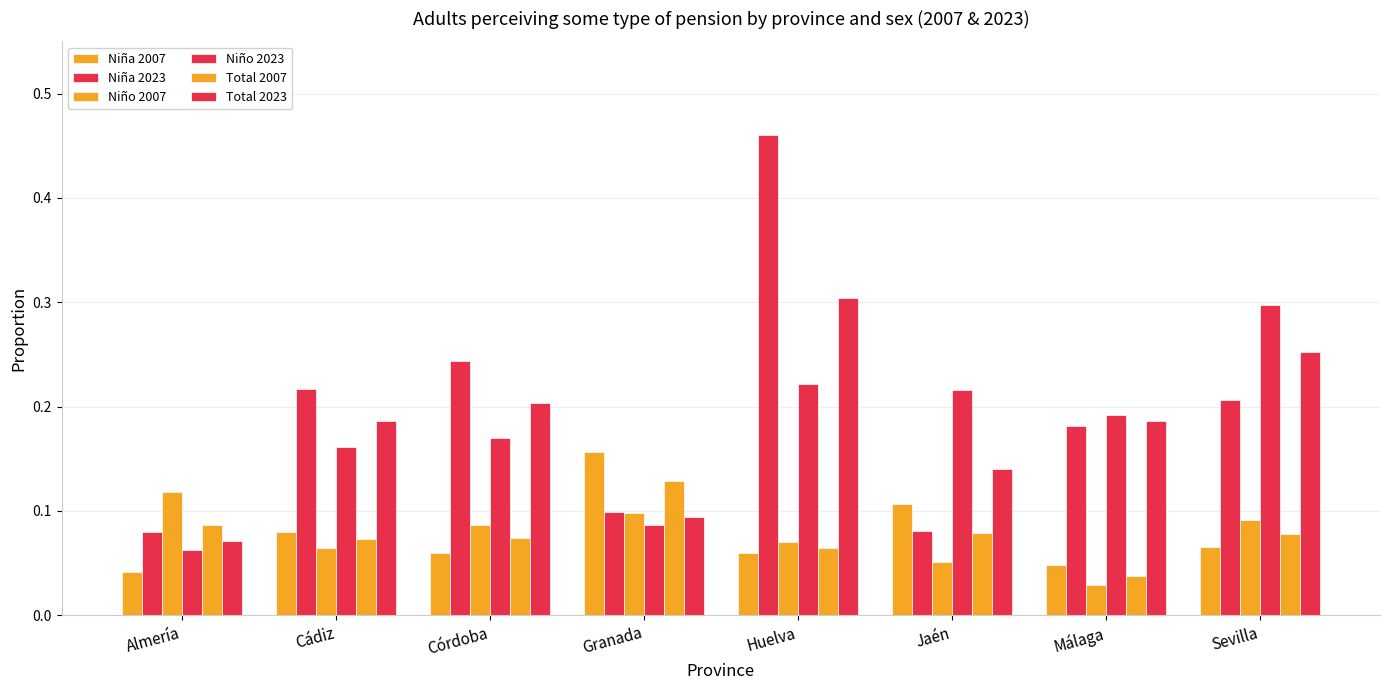

How many bars are there in total?

48